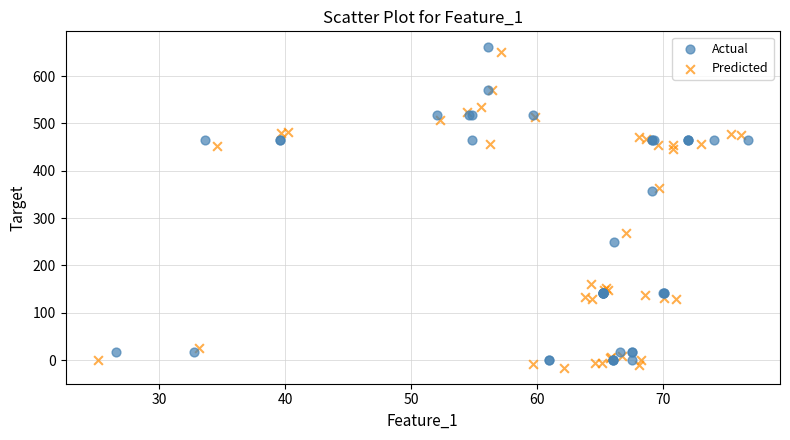

Which series contains the lowest Y value?

Predicted